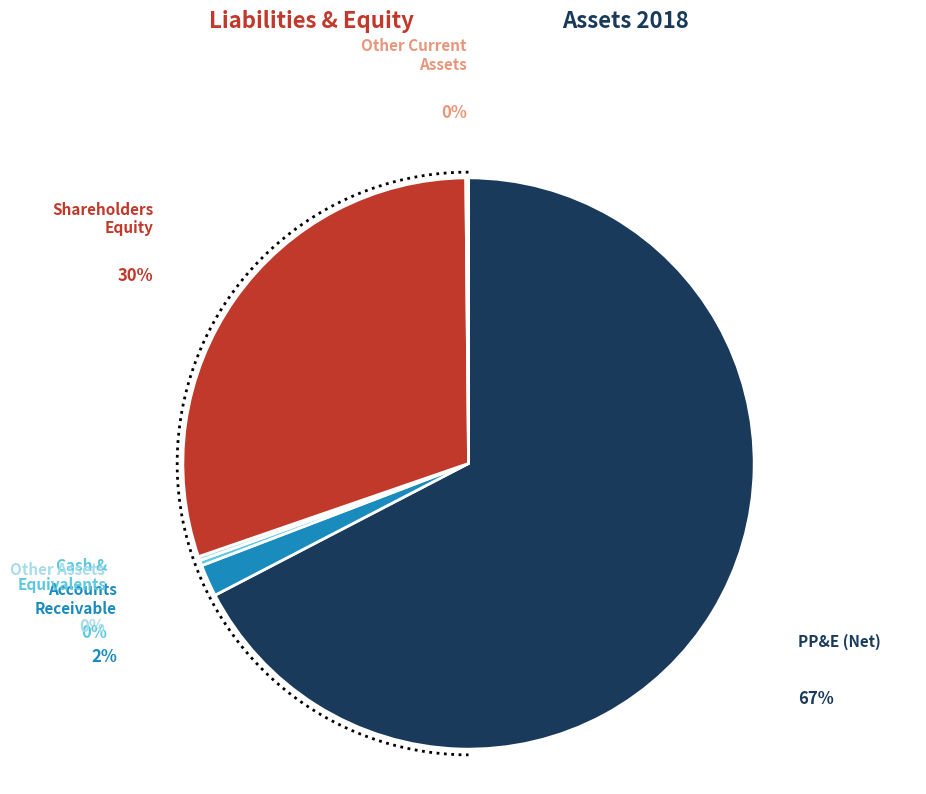

To the nearest percent, what portion does Shareholders Equity represent?

30%